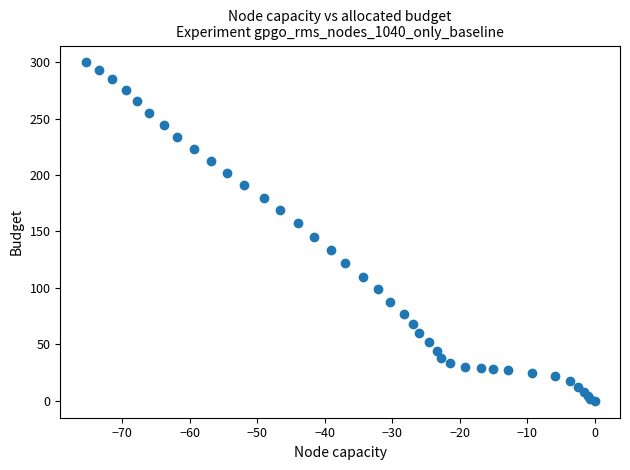

What Y value in the scatter plot is closest to 149?

145.5